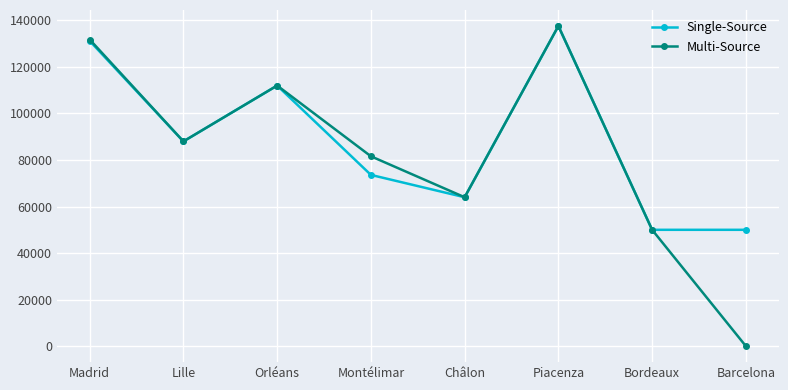

At which category is the sum across all series the highest?

Piacenza